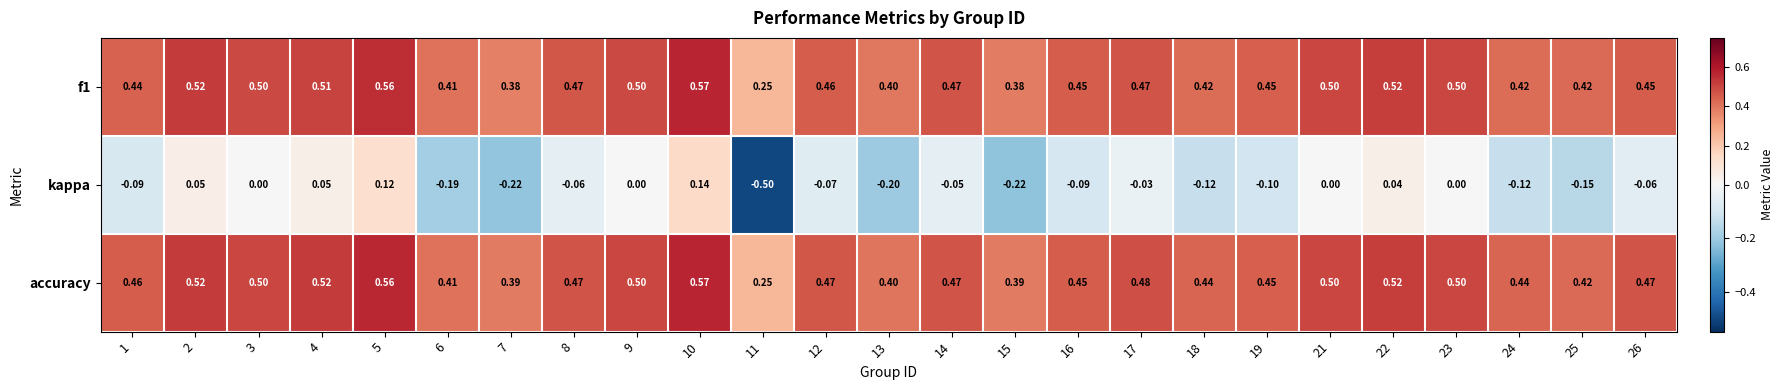

Which series has the largest total across all categories?

accuracy